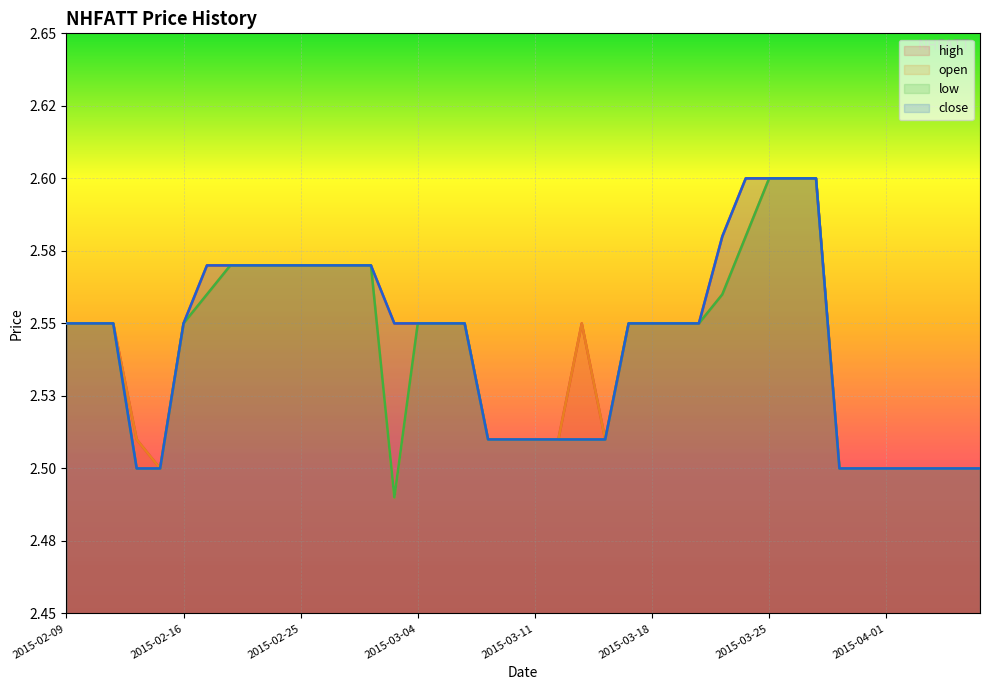

What position from the left is 2015-03-19?

27